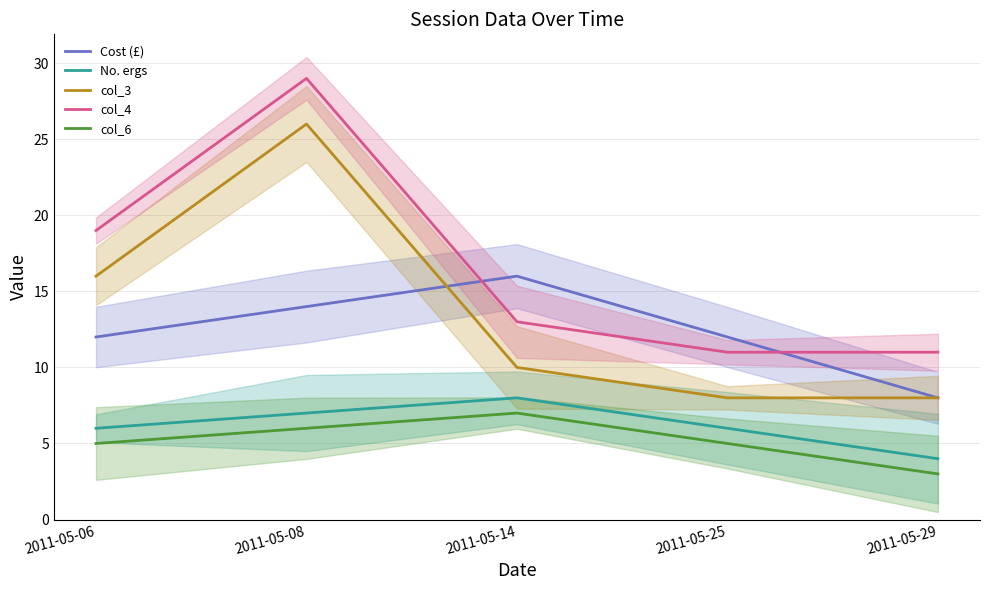

Does the chart display data point markers on the line(s)?

No